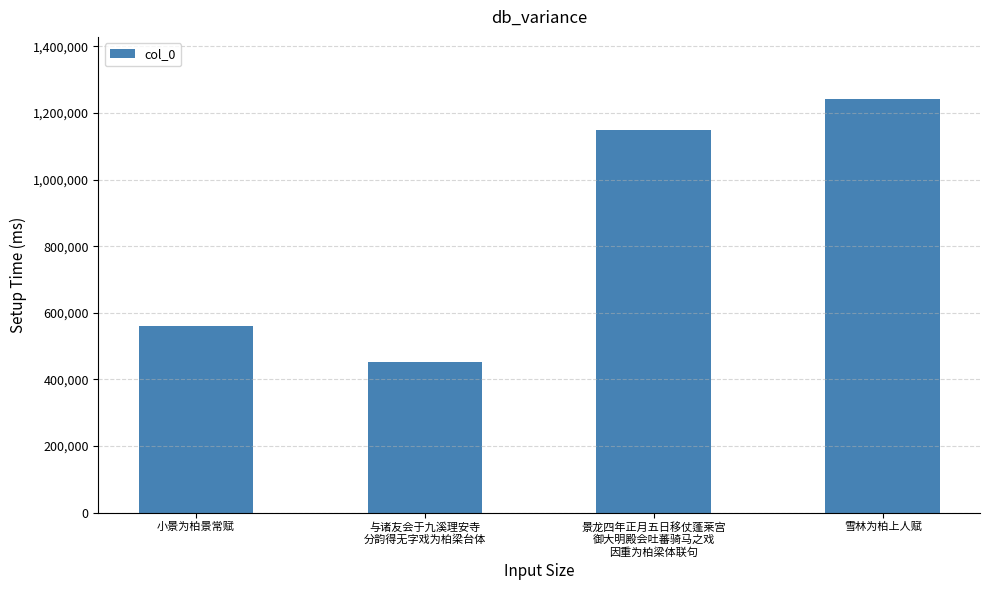

Is it true that the value at 景龙四年正月五日移仗蓬莱宫
御大明殿会吐蕃骑马之戏
因重为柏梁体联句 is 708445?

False